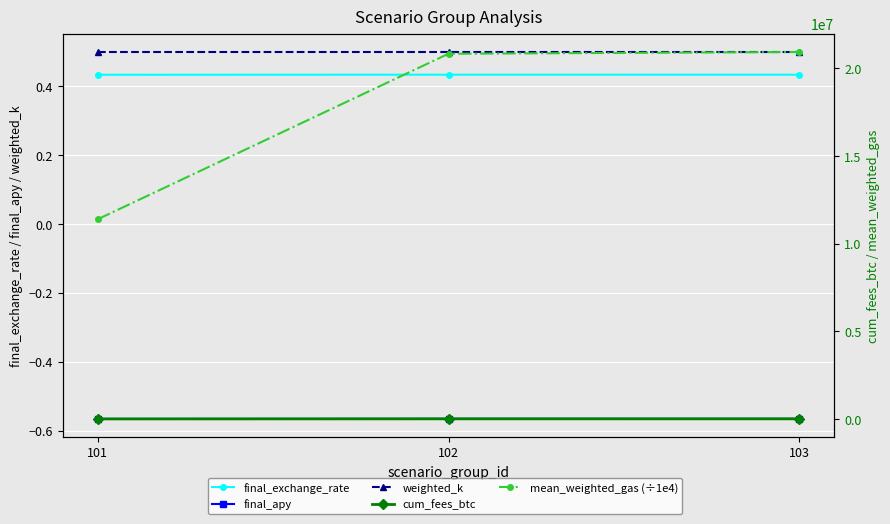

Rank the series at 103 from highest to lowest value.

mean_weighted_gas (÷1e4), cum_fees_btc, weighted_k, final_exchange_rate, final_apy